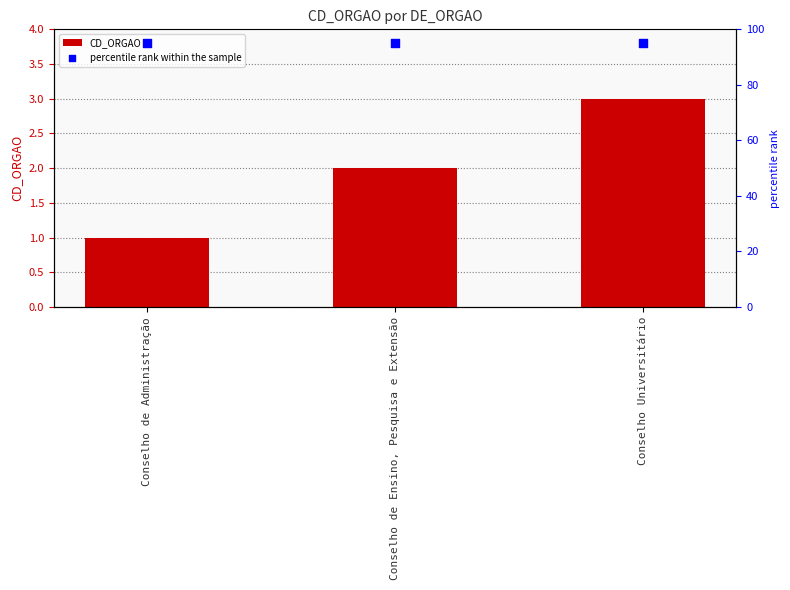

Which series has the largest total across all categories?

percentile rank within the sample